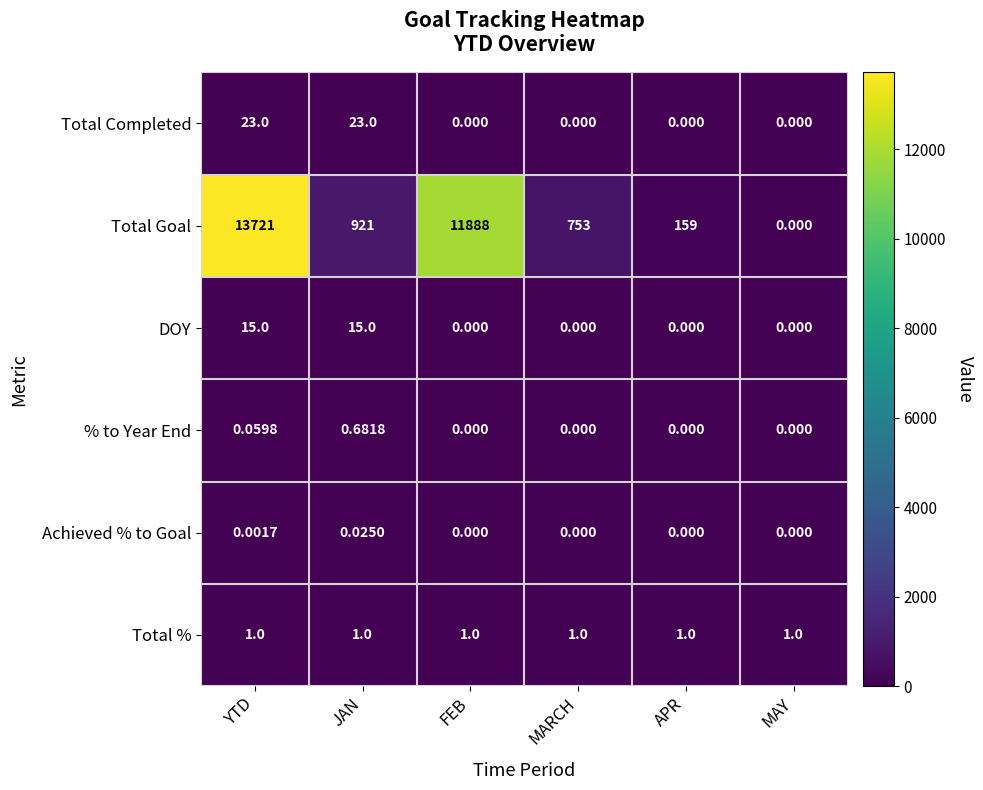

Where is Total Goal nearest to the value 6860?

FEB